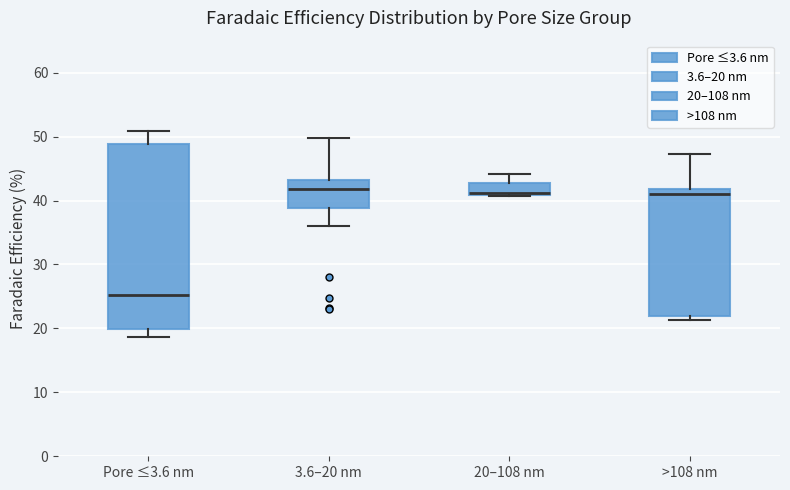

Reading left to right, transcribe this box plot: for each box, give where its median line is, the range the box spans, and where its two whiskers end, as read against the y-axis. The values are not printed on the chart, so give them approximately, as read against the axis.

Pore ≤3.6 nm: median 25, box 20 to 49, whiskers 19 to 51
3.6–20 nm: median 42, box 39 to 43, whiskers 36 to 50
20–108 nm: median 41 (drawn on the box's lower edge), box 41 to 43, whiskers 41 to 44
>108 nm: median 41, box 22 to 42, whiskers 21 to 47